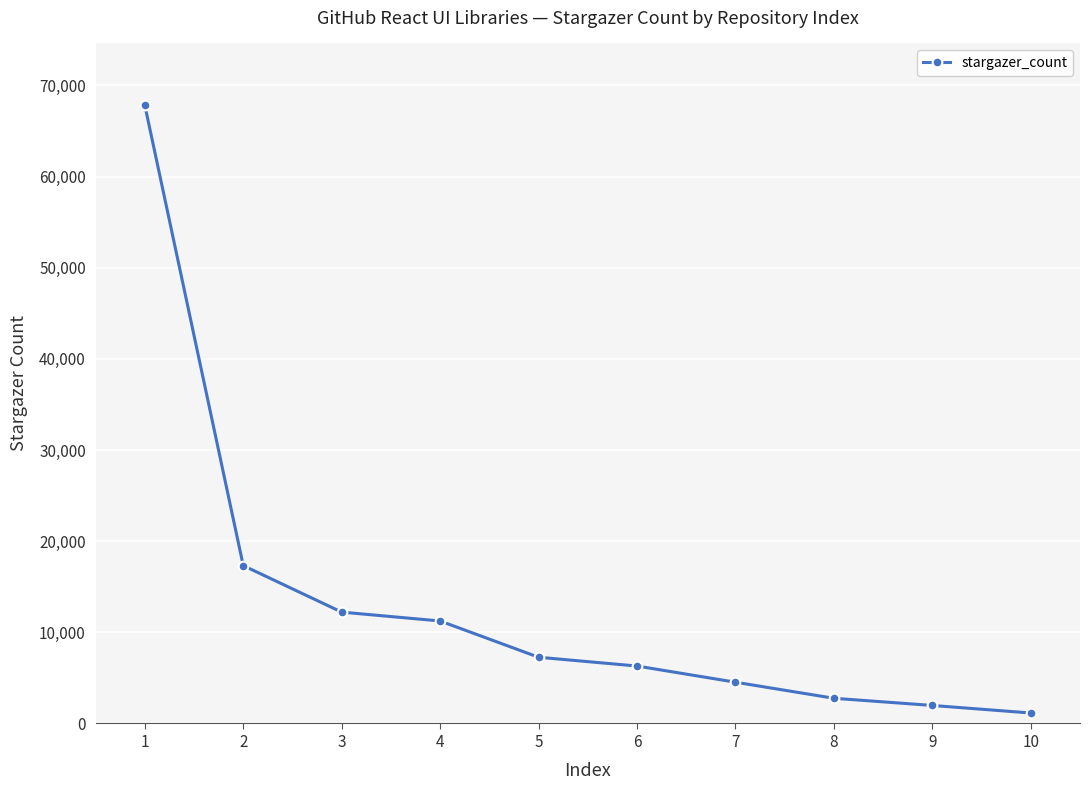

Rank the categories by value from lowest to highest.

10, 9, 8, 7, 6, 5, 4, 3, 2, 1